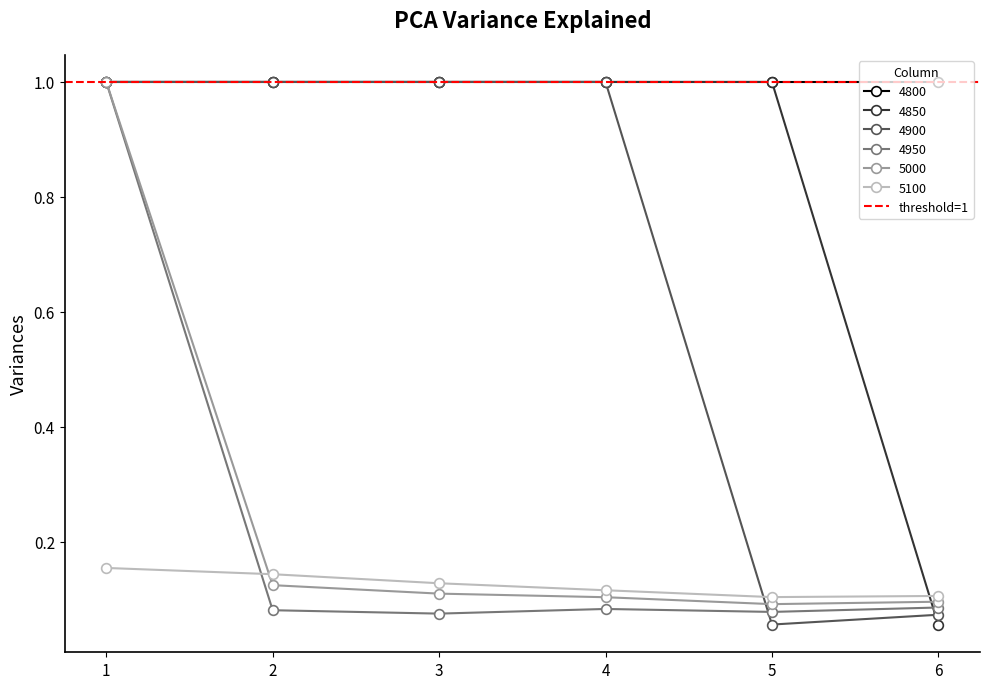

The value of 4800 at 4 is 0.7. True or false?

False